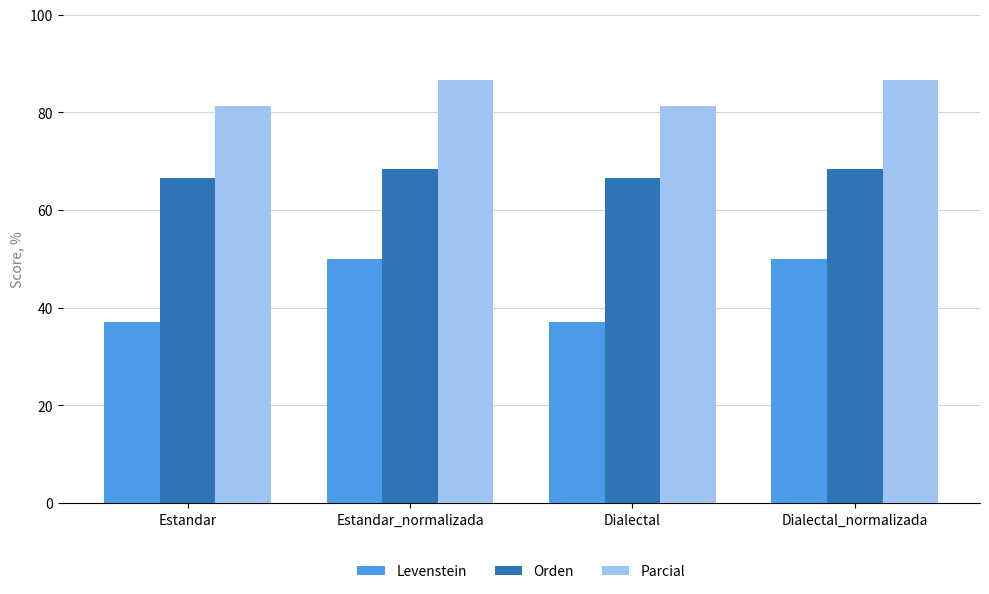

List the series in order of their peak value, highest first.

Parcial, Orden, Levenstein